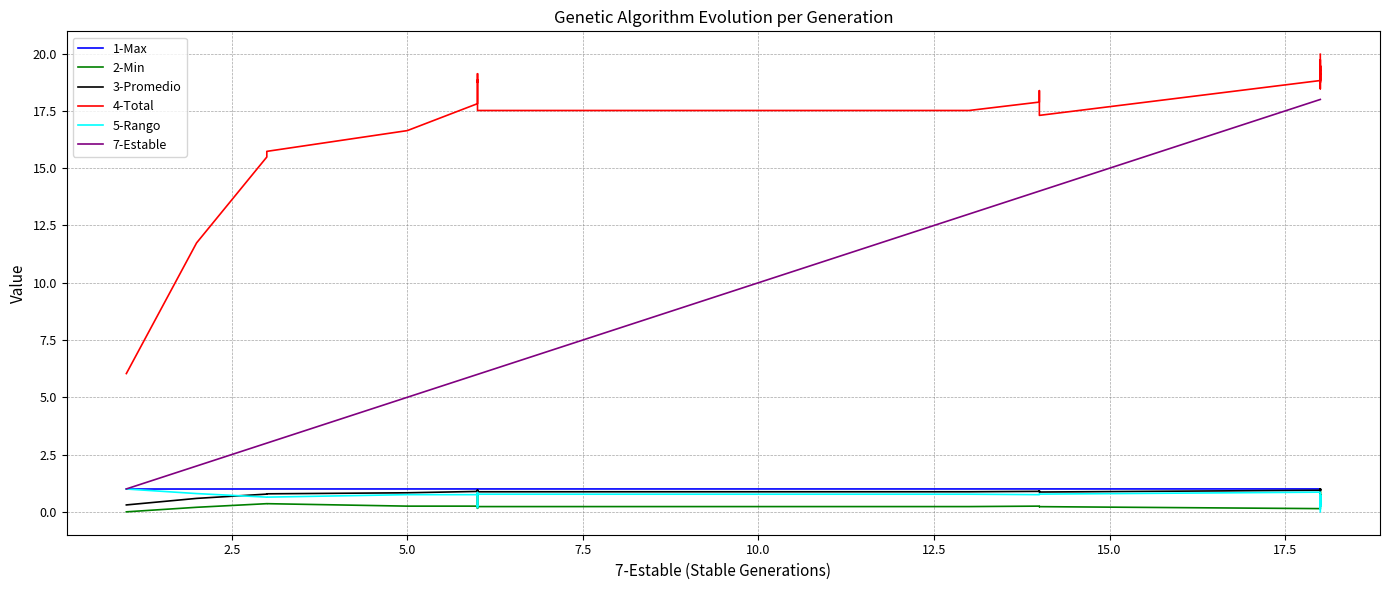

The 7-Estable series shows 11.4 at 29. True or false?

False